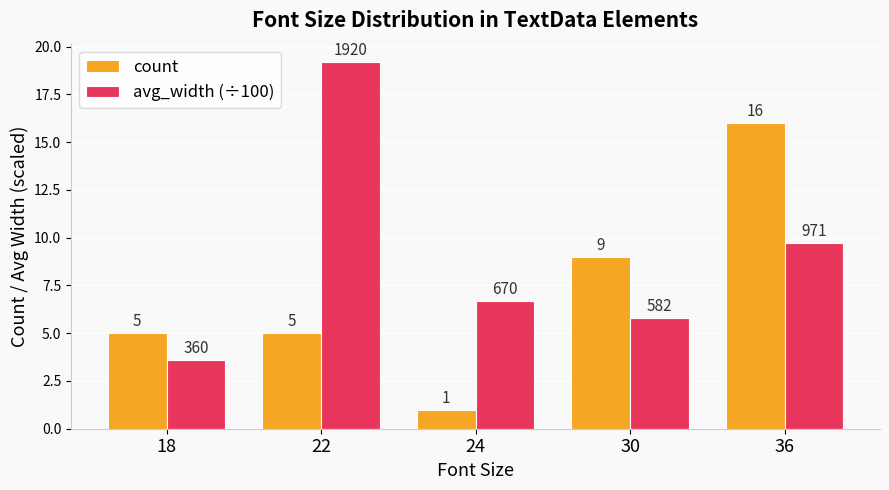

Which series changed the most between 18 and 22?

avg_width (÷100)